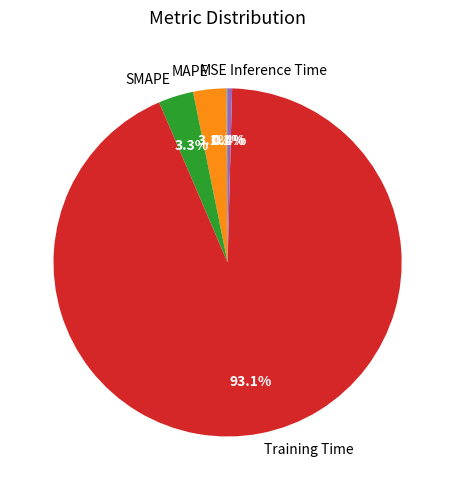

True or false: SMAPE accounts for 3% of the total.

True